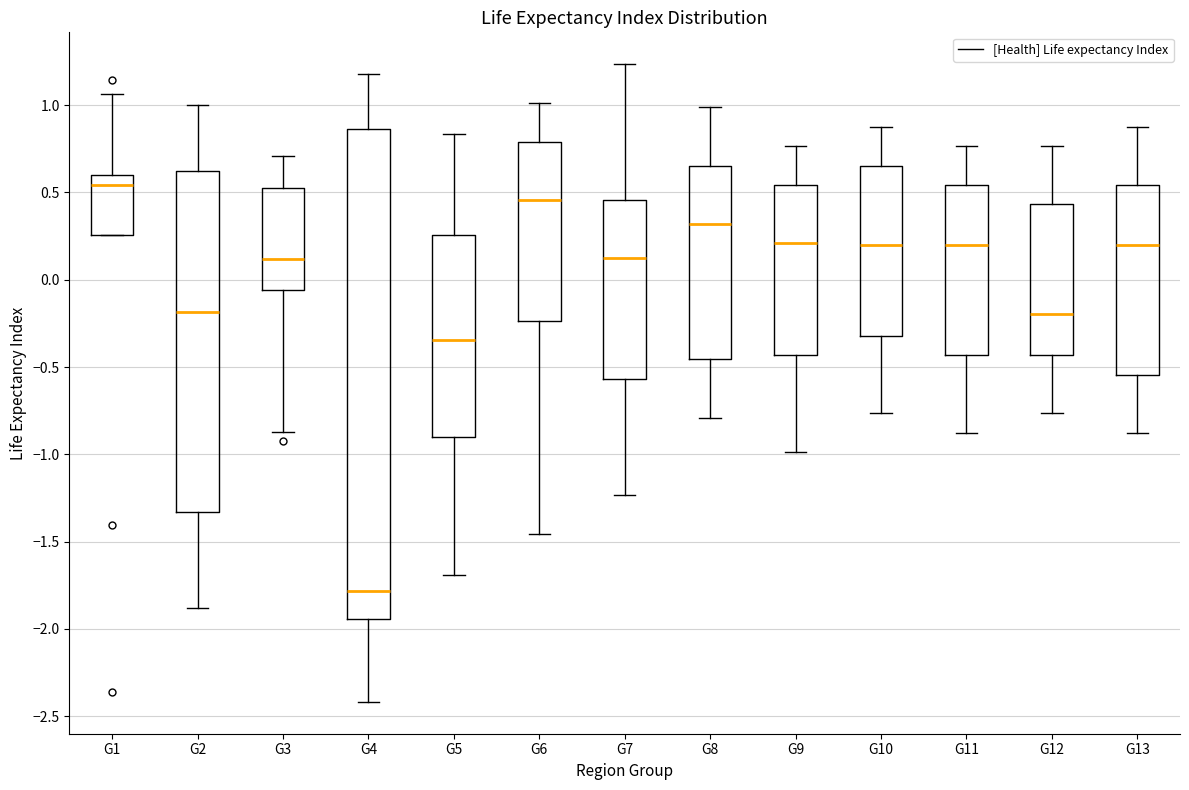

Reading left to right, transcribe this box plot: for each box, give where its median line is, the range the box spans, and where its two whiskers end, as read against the y-axis. The values are not printed on the chart, so give them approximately, as read against the axis.

G1: median 0.55, box 0.25 to 0.60, whiskers 0.25 to 1.05
G2: median -0.20, box -1.35 to 0.65, whiskers -1.90 to 1.00
G3: median 0.10, box -0.05 to 0.50, whiskers -0.85 to 0.70
G4: median -1.80, box -1.95 to 0.85, whiskers -2.40 to 1.20
G5: median -0.35, box -0.90 to 0.25, whiskers -1.70 to 0.85
G6: median 0.45, box -0.25 to 0.80, whiskers -1.45 to 1.00
G7: median 0.10, box -0.55 to 0.45, whiskers -1.25 to 1.25
G8: median 0.30, box -0.45 to 0.65, whiskers -0.80 to 1.00
G9: median 0.20, box -0.45 to 0.55, whiskers -1.00 to 0.75
G10: median 0.20, box -0.30 to 0.65, whiskers -0.75 to 0.90
G11: median 0.20, box -0.45 to 0.55, whiskers -0.90 to 0.75
G12: median -0.20, box -0.45 to 0.45, whiskers -0.75 to 0.75
G13: median 0.20, box -0.55 to 0.55, whiskers -0.90 to 0.90